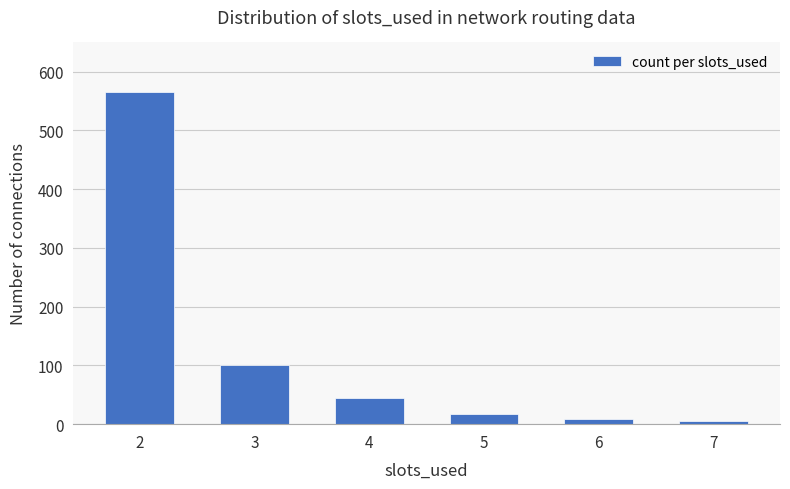

What is the sum of all values?

741